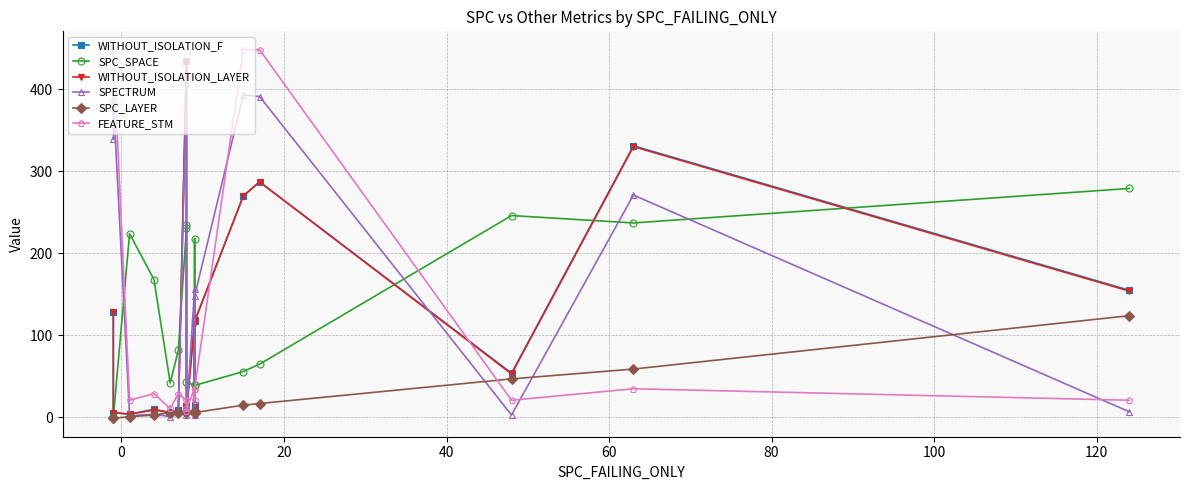

What position from the right is 100?

11